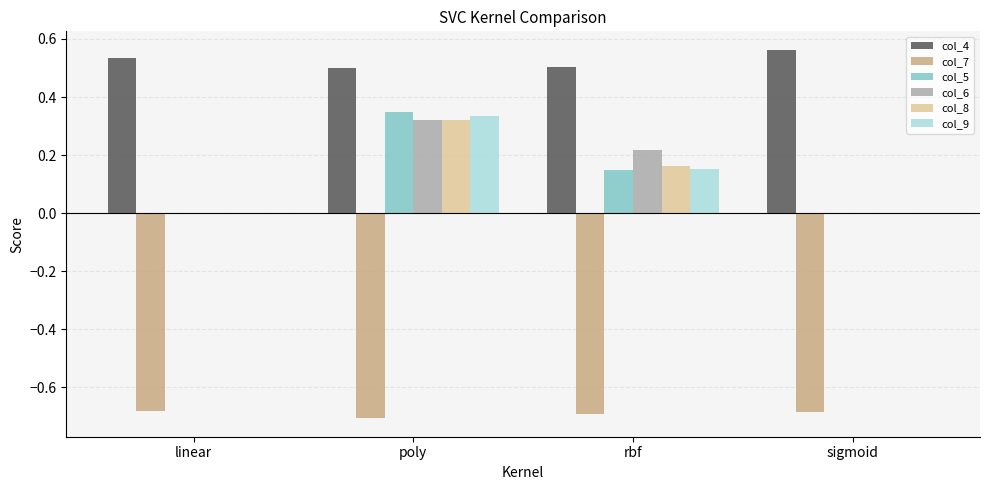

Between poly and rbf, which series saw the biggest shift?

col_5